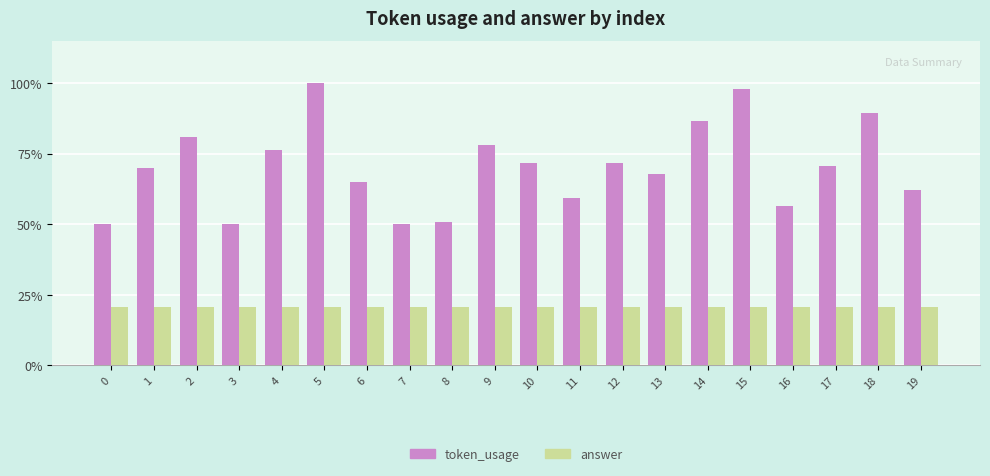

What is the total value across all series at 8?

71.7